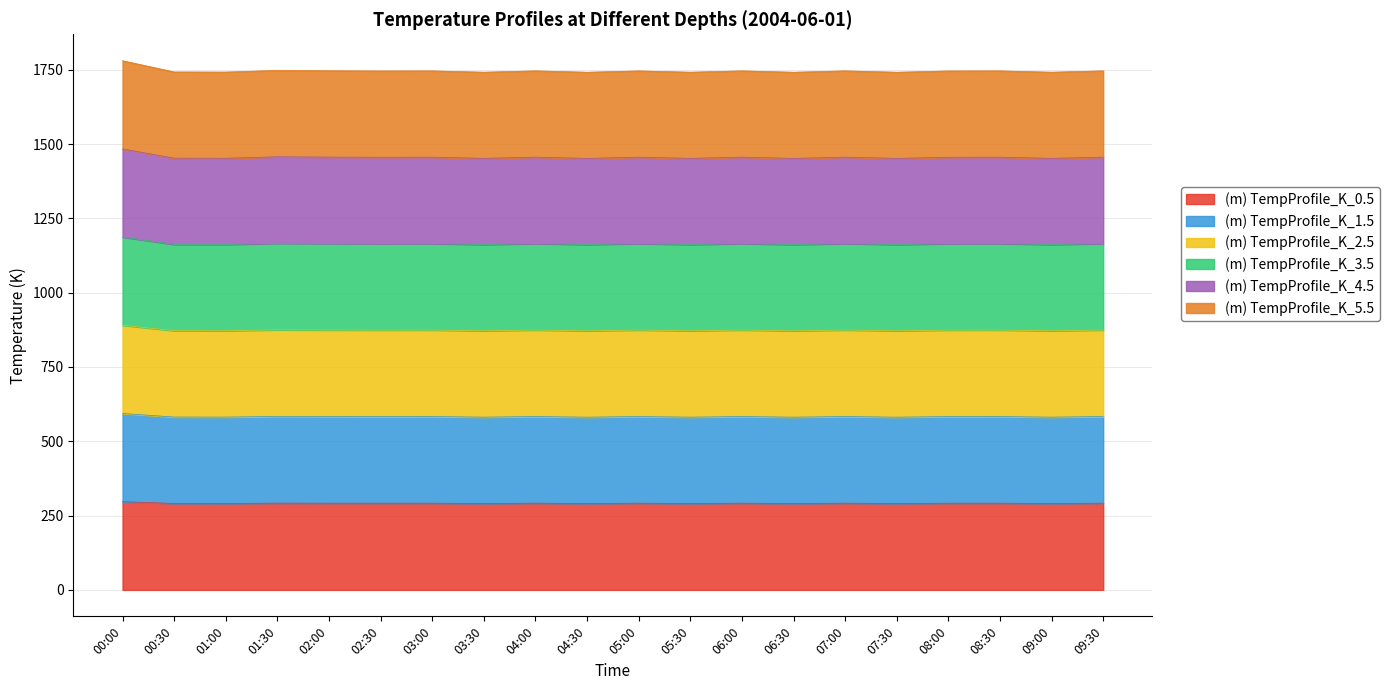

What position from the left is 01:00?

3